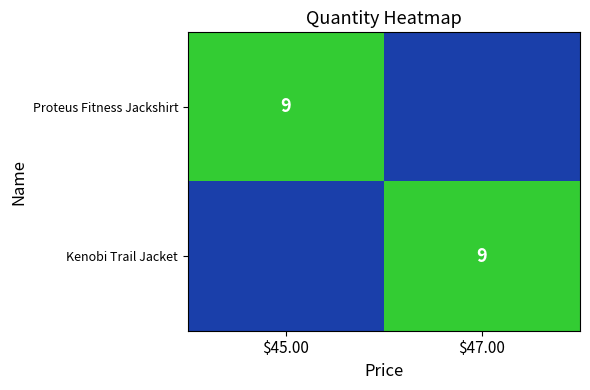

True or false: Kenobi Trail Jacket has a value of 4 at $47.00.

False